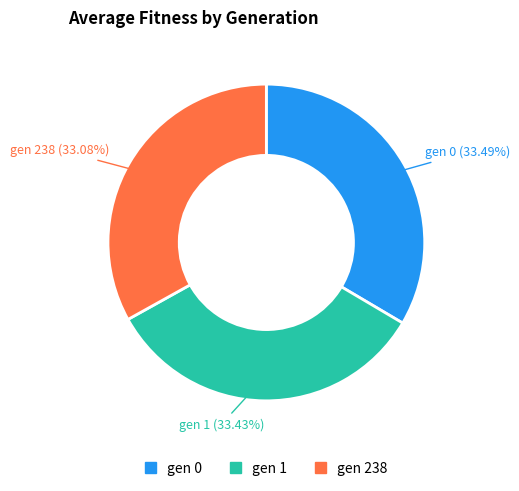

How much of the chart is everything except gen 1?

66.6%